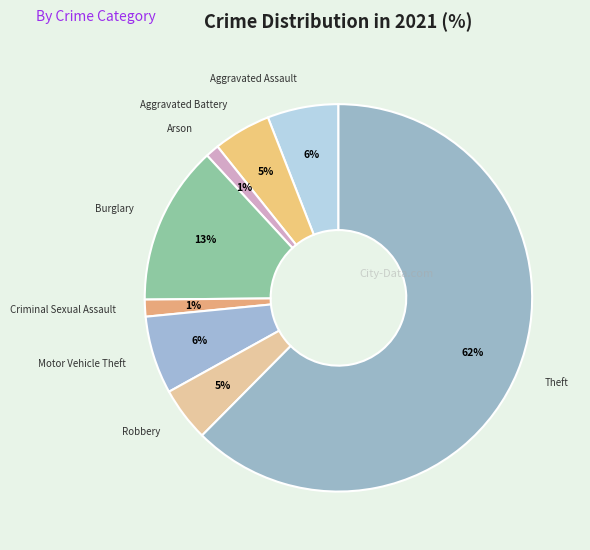

How many slices are in this pie chart?

8